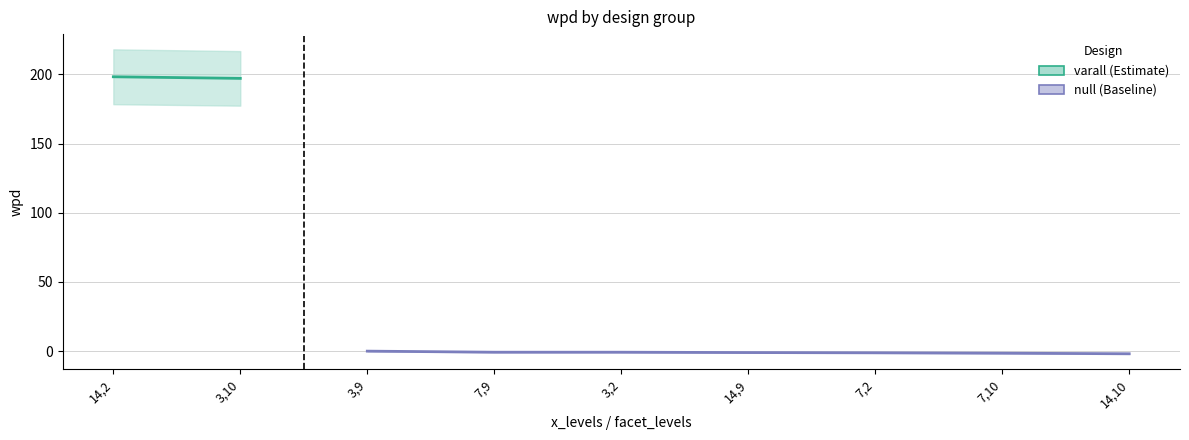

What is the label of the 7th point from the left?

14,10